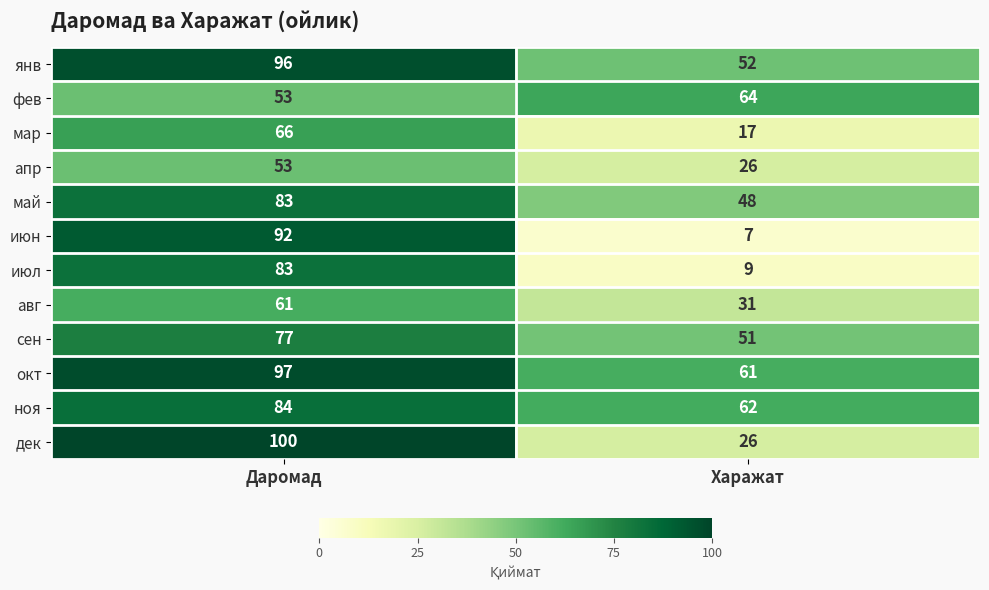

Is the value of авг at Даромад greater than the value of окт at Даромад?

No